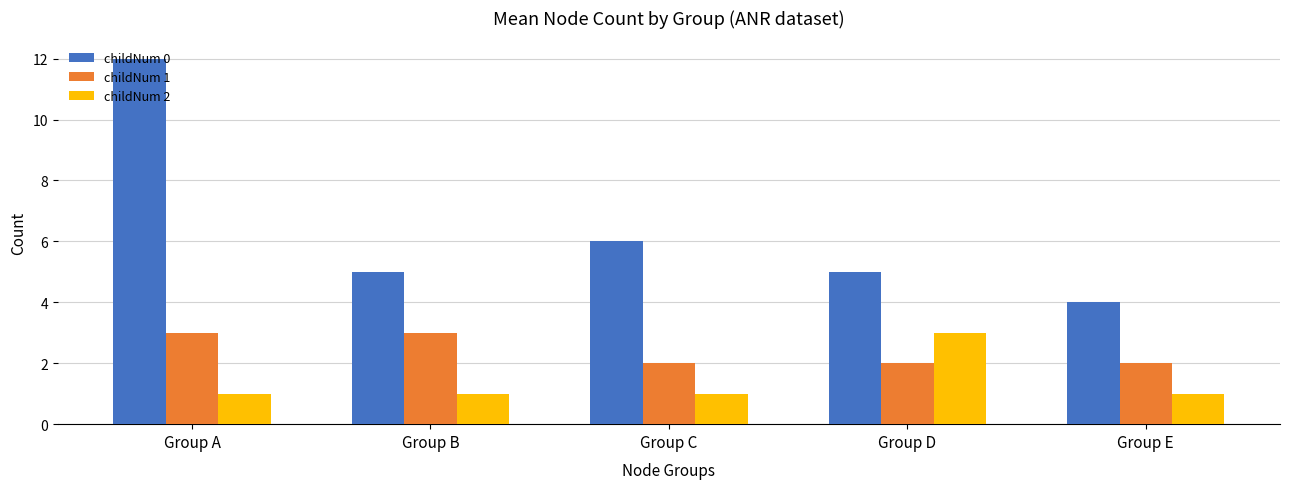

Is it true that childNum 2 equals 3 at Group D?

True